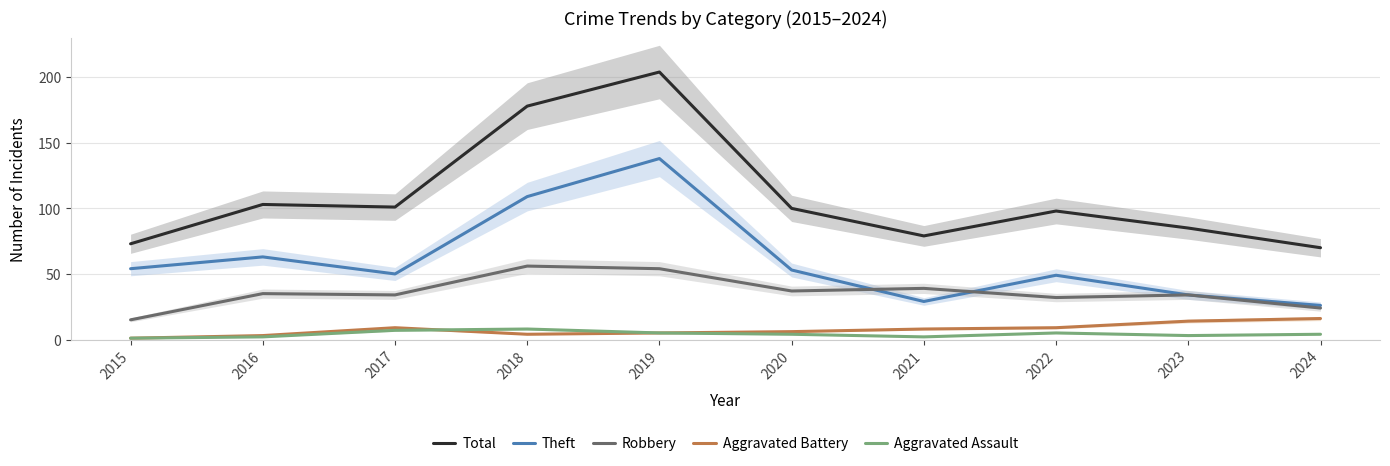

True or false: Aggravated Assault and Robbery cross at least once.

False